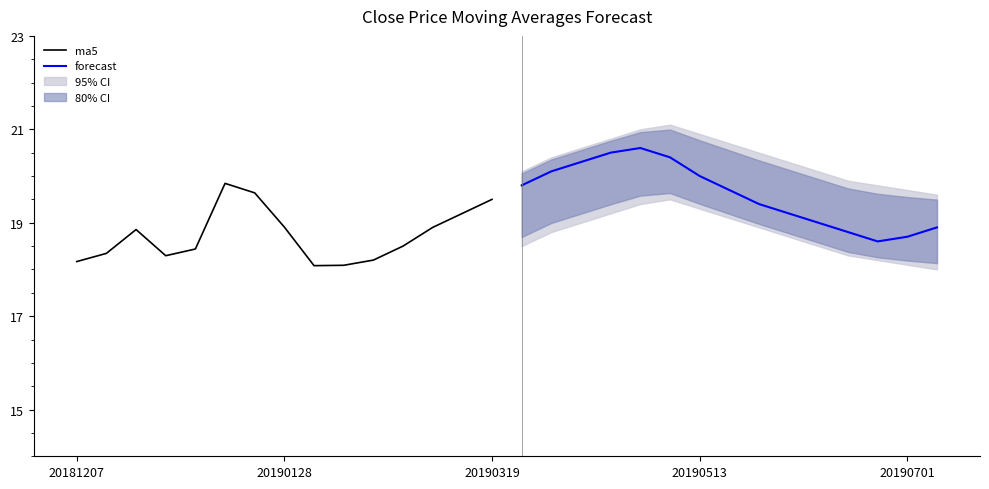

What is the lowest value of the ma5 series?

18.1